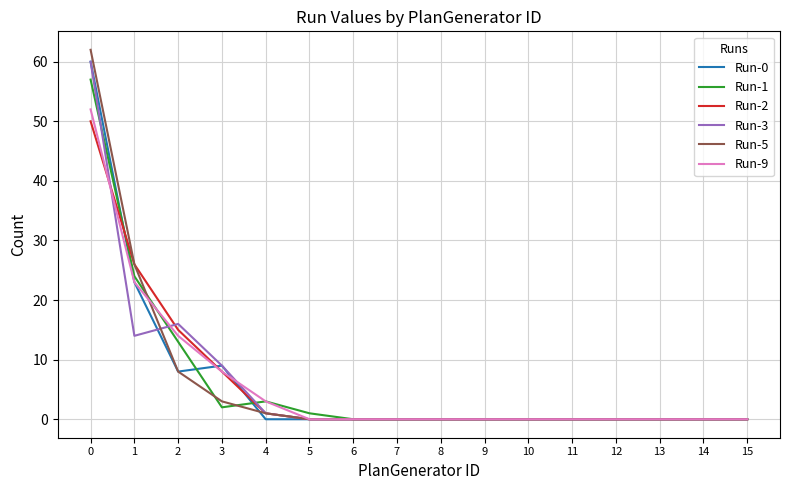

What is the greatest value displayed?

62